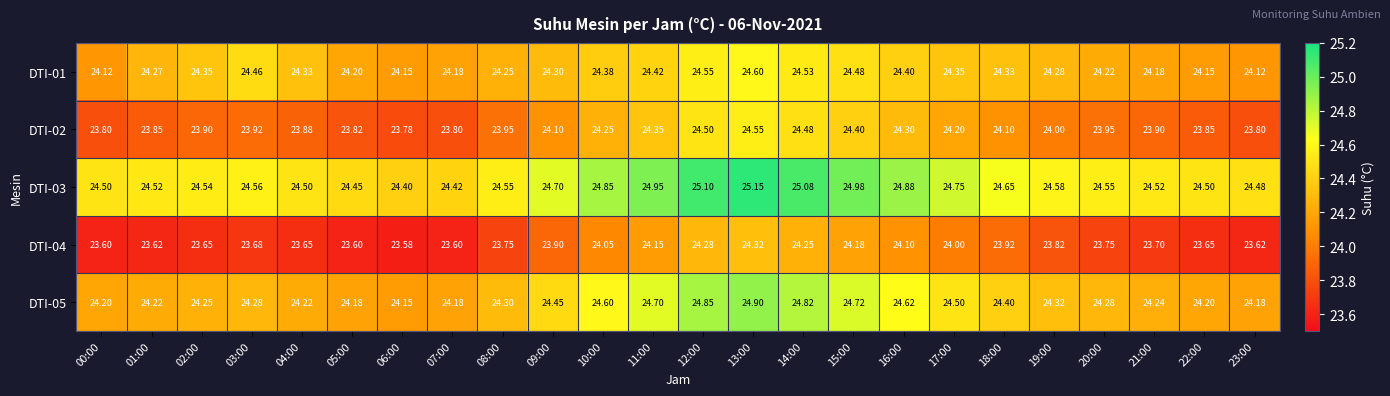

Is the value of DTI-01 at 04:00 greater than the value of DTI-04 at 09:00?

Yes